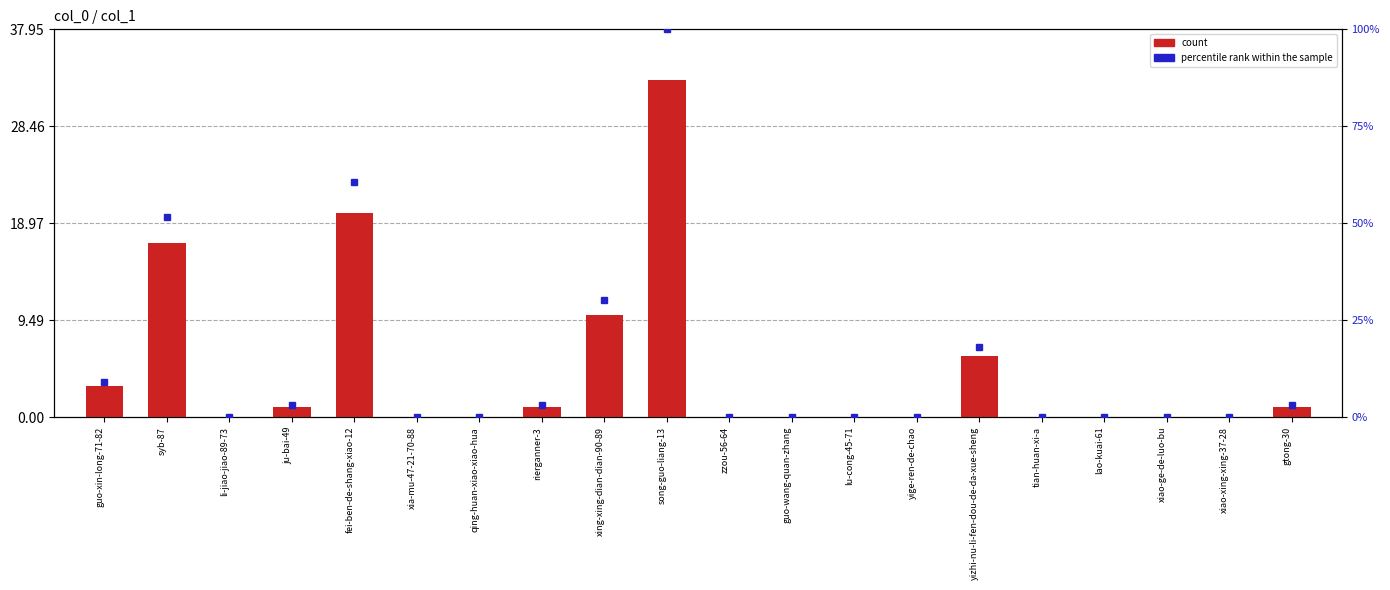

What is the label of the 5th bar from the left?

fei-ben-de-shang-xiao-12